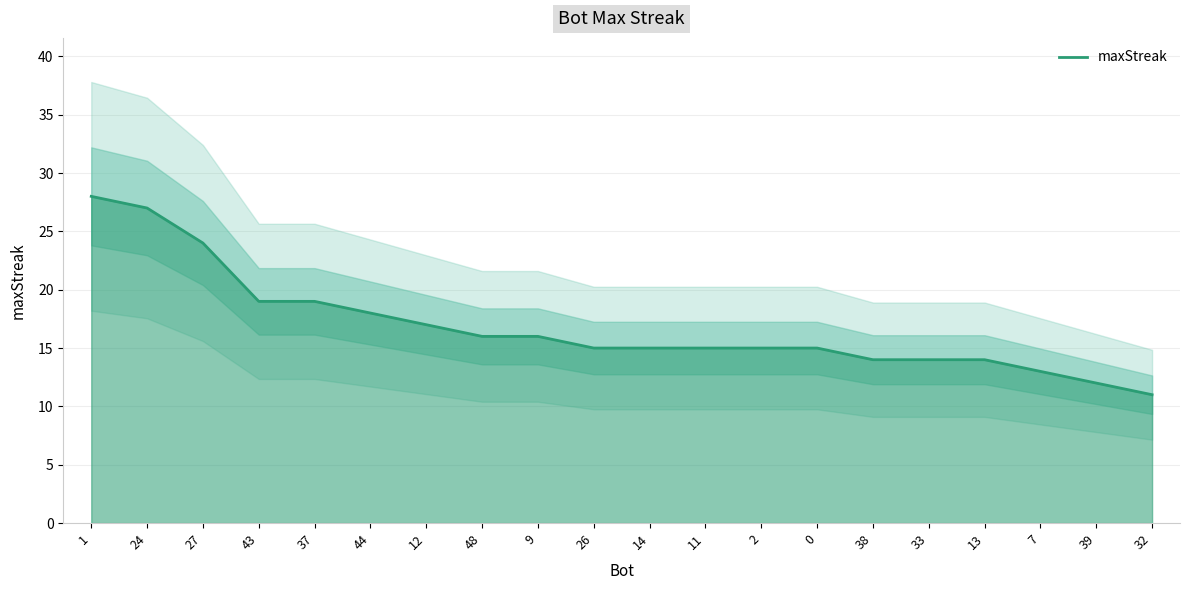

What is the difference between the values at 38 and 12?

3